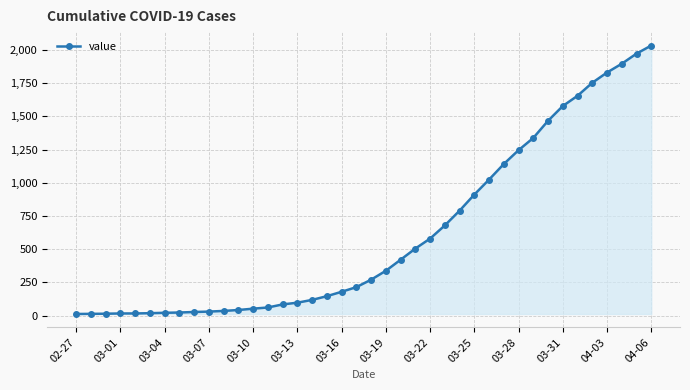

What is the difference between the second highest and minimum values?

1958